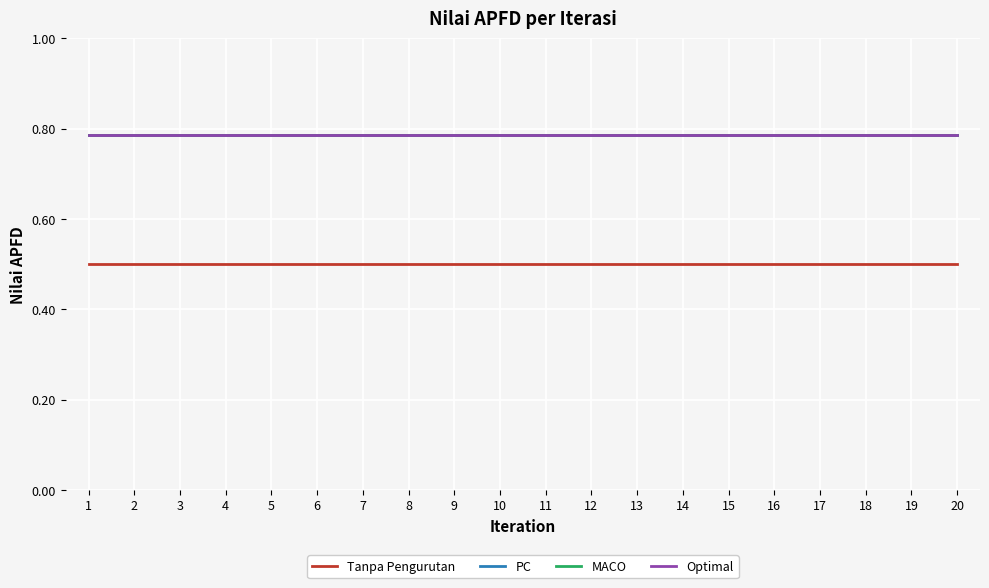

Which category has the lowest value in the Tanpa Pengurutan series?

1